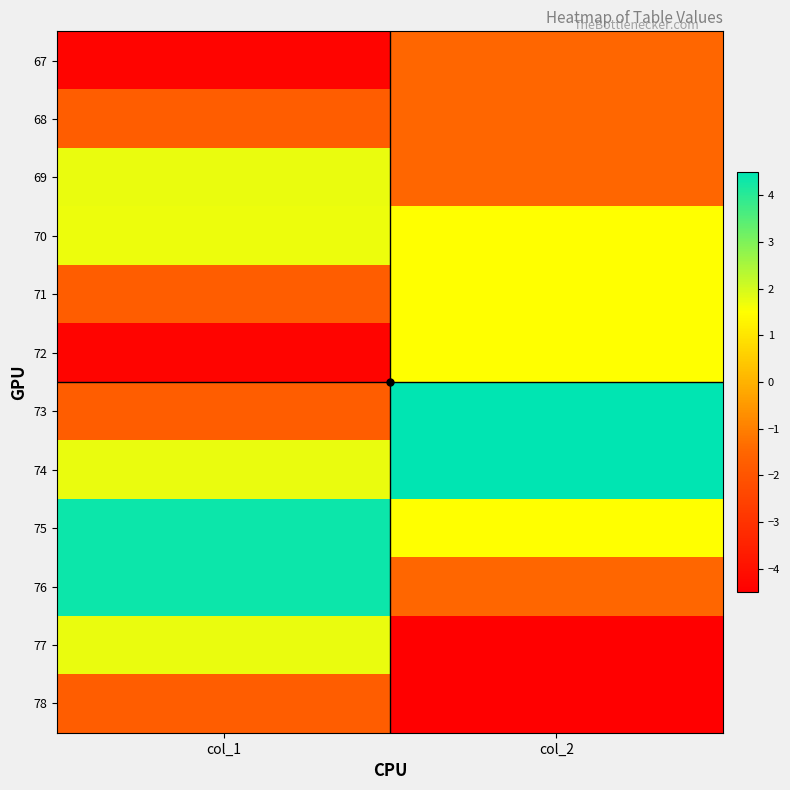

Count the number of categories in the chart.

2